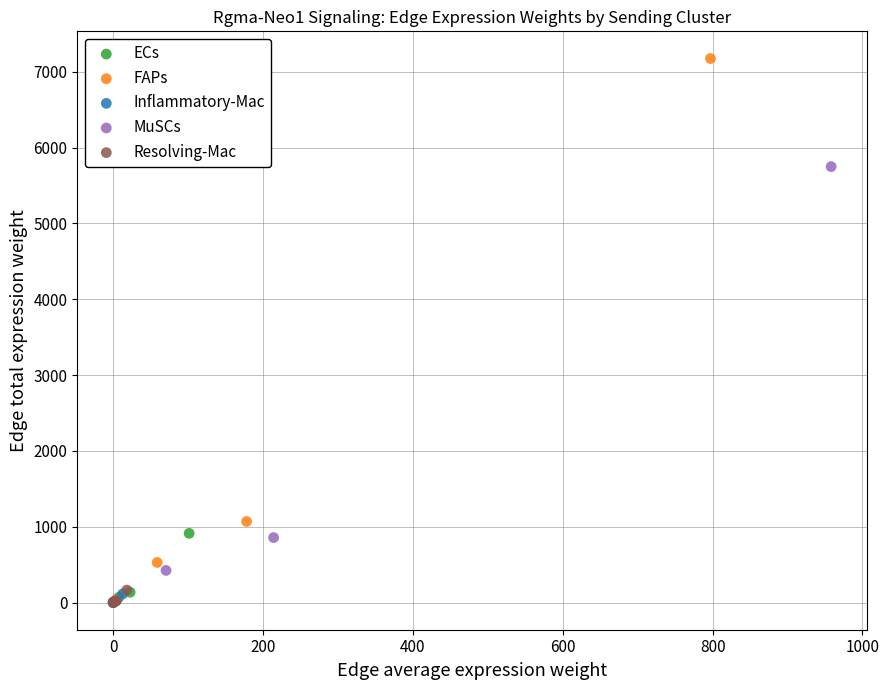

Which series has the widest spread of Y values?

FAPs